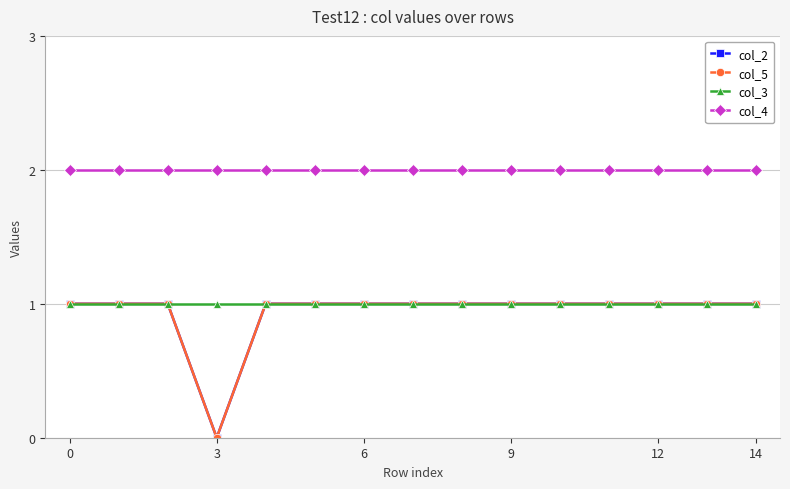

Rank the series by their maximum value, from highest to lowest.

col_4, col_2, col_5, col_3